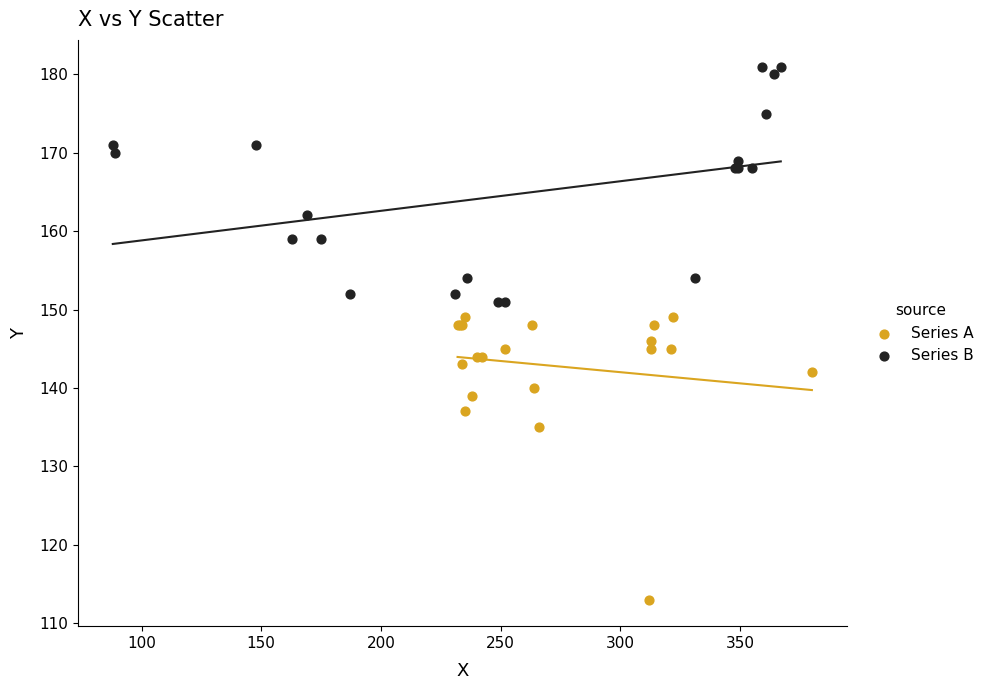

Which series has the widest spread of Y values?

Series A